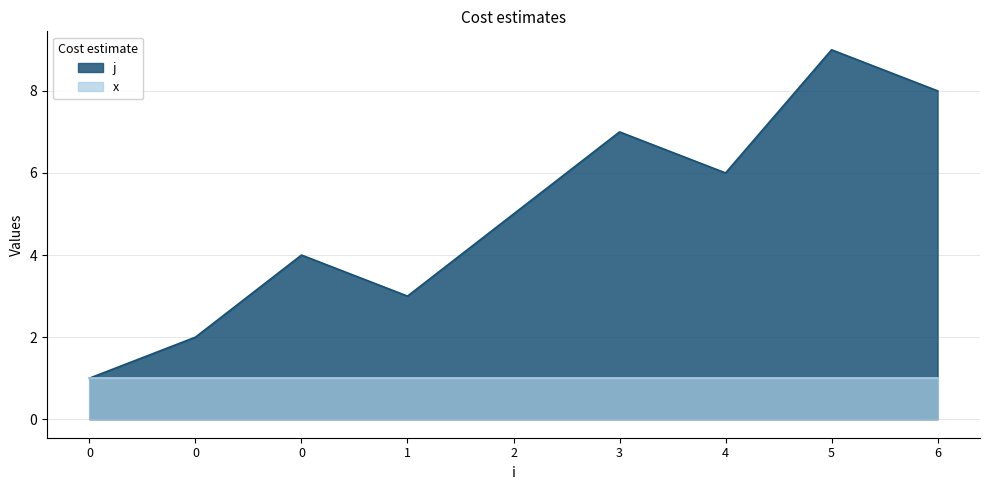

What is the sum of the values at 2 and 0?

6